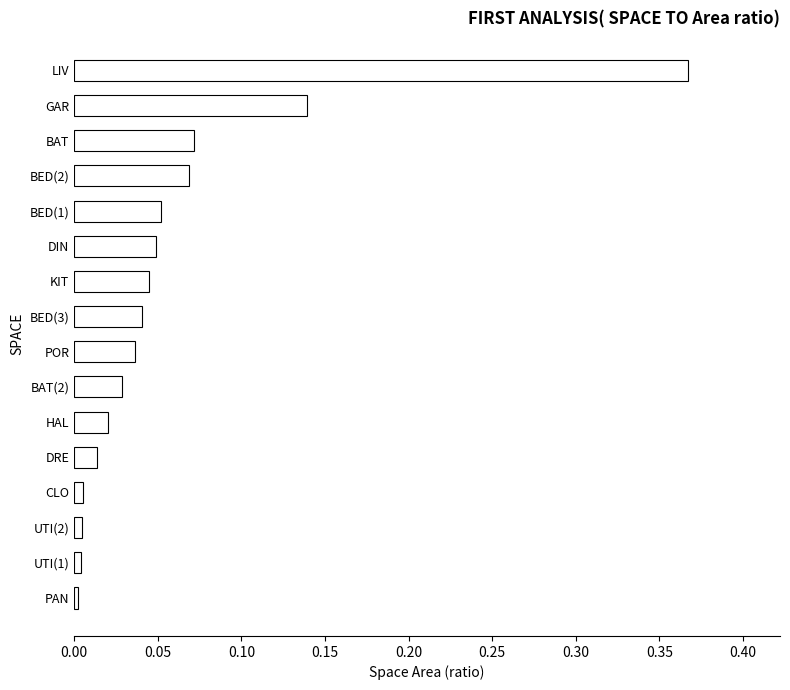

What position from the top is BED(2)?

4